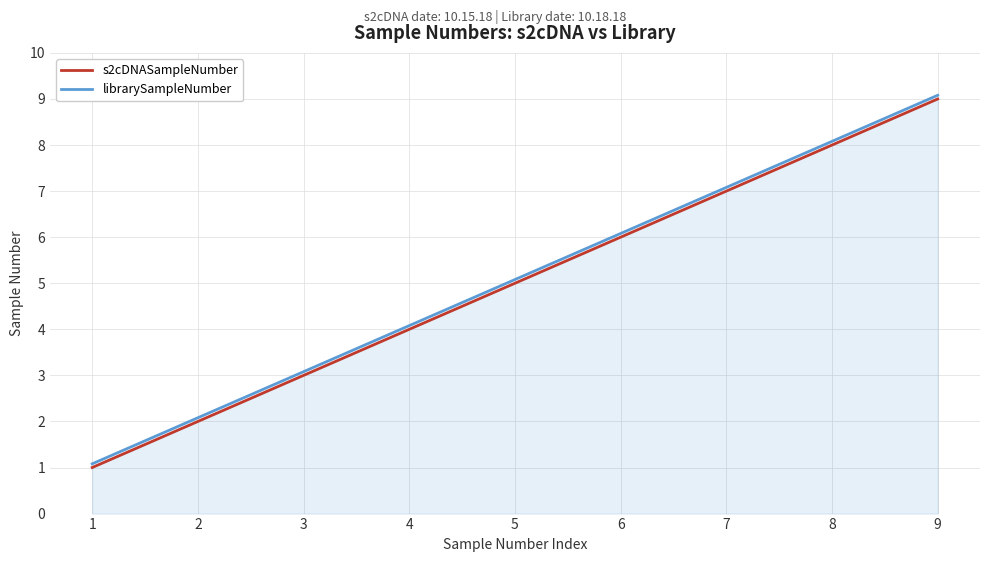

Rank the series by their average value, from highest to lowest.

librarySampleNumber, s2cDNASampleNumber